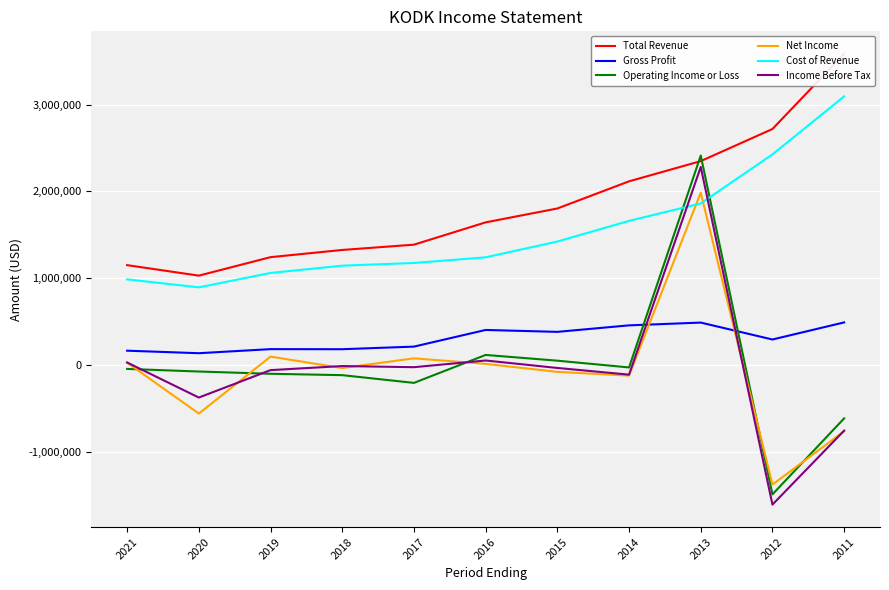

Reading left to right, transcribe all the data shown in this chart.

Total Revenue: 2021=1150000	2020=1029000	2019=1242000	2018=1325000	2017=1386000	2016=1643000	2015=1803000	2014=2116000	2013=2349000	2012=2719000	2011=3585000
Gross Profit: 2021=164000	2020=135000	2019=182000	2018=181000	2017=211000	2016=403000	2015=381000	2014=456000	2013=488000	2012=293000	2011=490000
Operating Income or Loss: 2021=-46000	2020=-76000	2019=-102000	2018=-118000	2017=-207000	2016=115000	2015=49000	2014=-29000	2013=2413000	2012=-1492000	2011=-616000
Net Income: 2021=26000	2020=-561000	2019=96000	2018=-36000	2017=76000	2016=12000	2015=-80000	2014=-123000	2013=1985000	2012=-1379000	2011=-764000
Cost of Revenue: 2021=986000	2020=894000	2019=1060000	2018=1144000	2017=1175000	2016=1240000	2015=1422000	2014=1660000	2013=1861000	2012=2426000	2011=3095000
Income Before Tax: 2021=28000	2020=-376000	2019=-60000	2018=-13000	2017=-26000	2016=51000	2015=-35000	2014=-112000	2013=2282000	2012=-1610000	2011=-757000